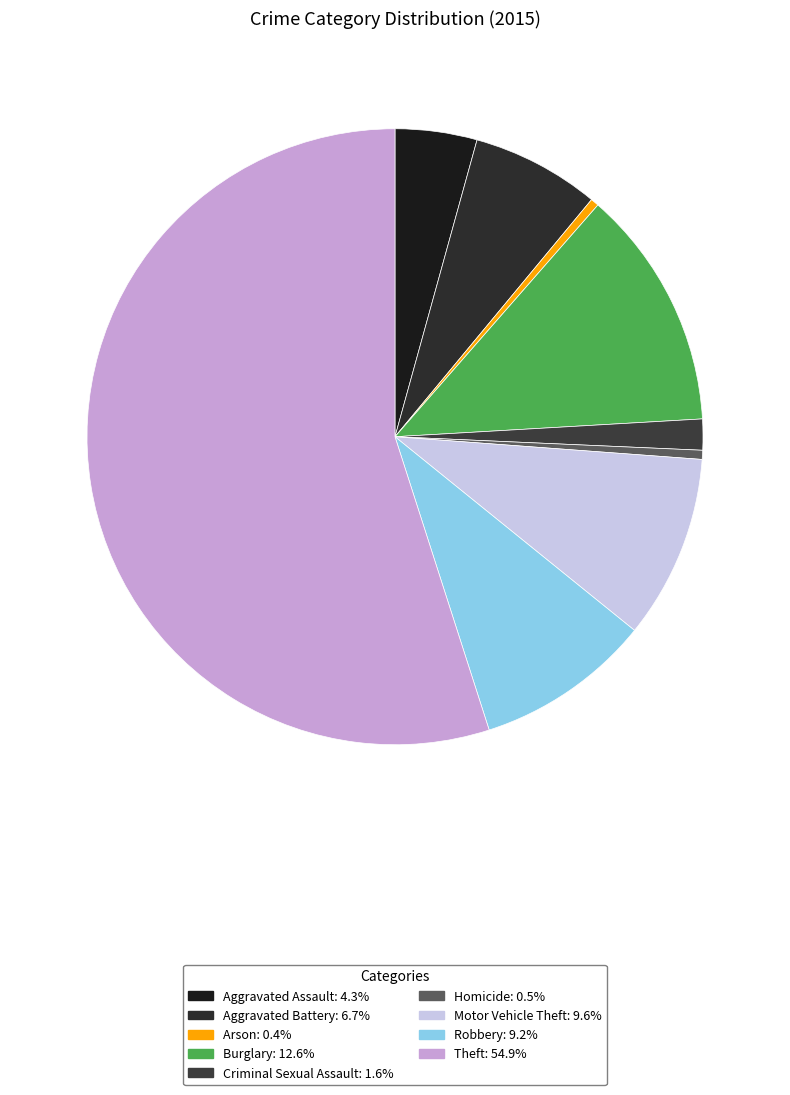

What percentage is the Burglary slice, to the nearest percent?

13%